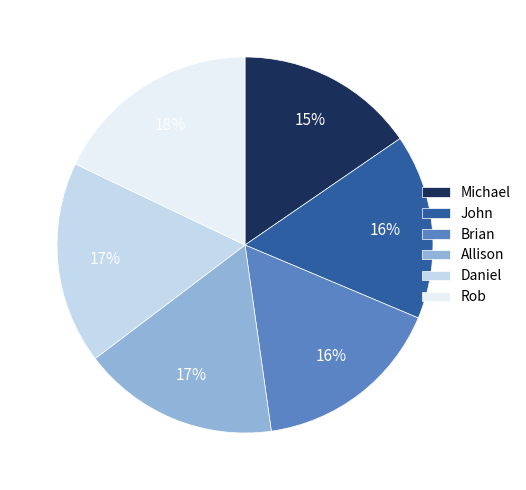

Which has a higher value, John or Daniel?

Daniel